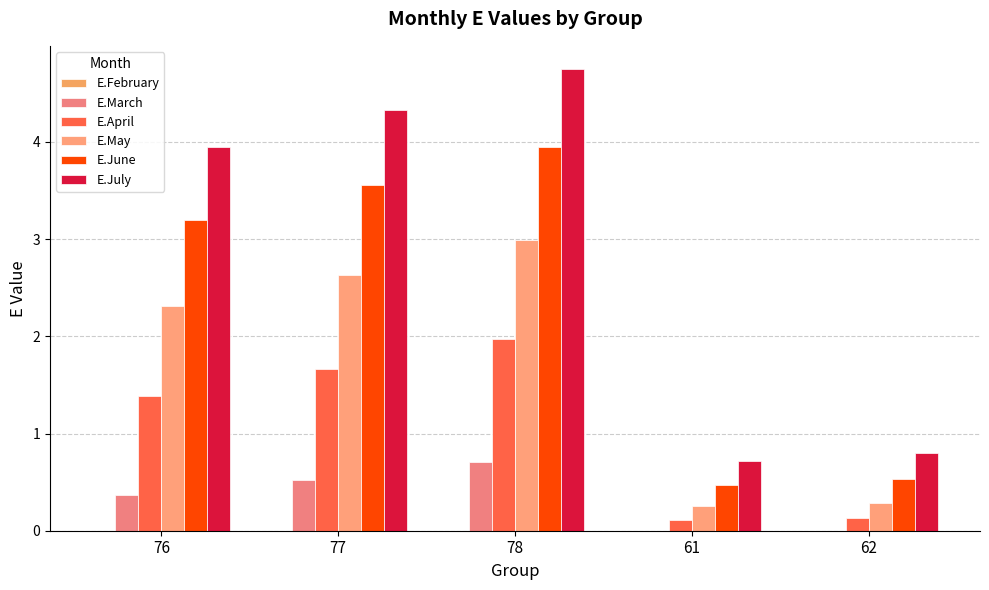

Is the value of E.March at 61 greater than the value of E.May at 62?

No